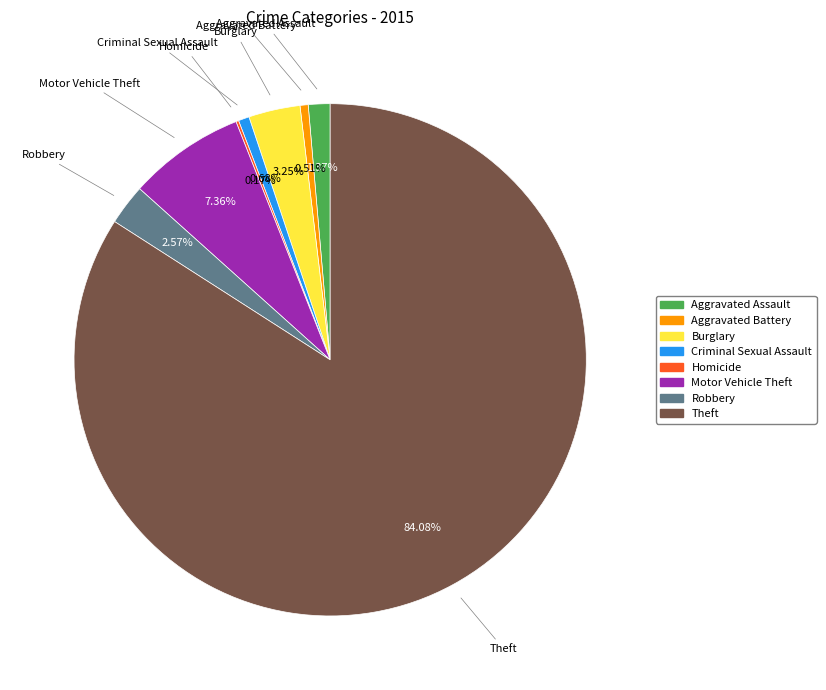

Do Robbery and Motor Vehicle Theft together represent more than half of the pie?

No